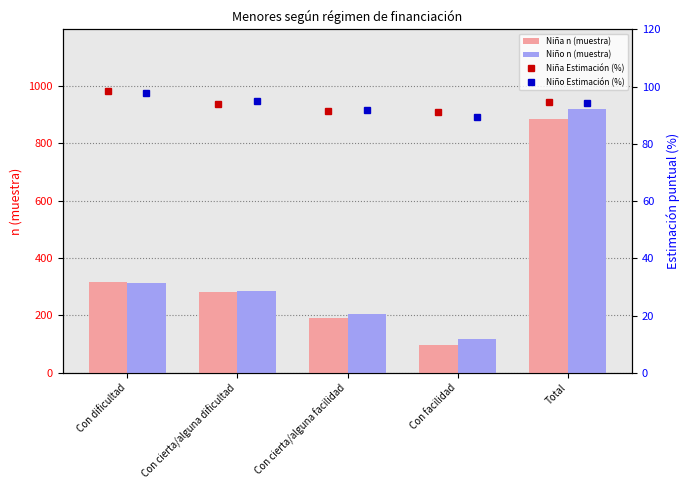

What is the difference between the second highest and minimum values in the Niña n (muestra) series?

220